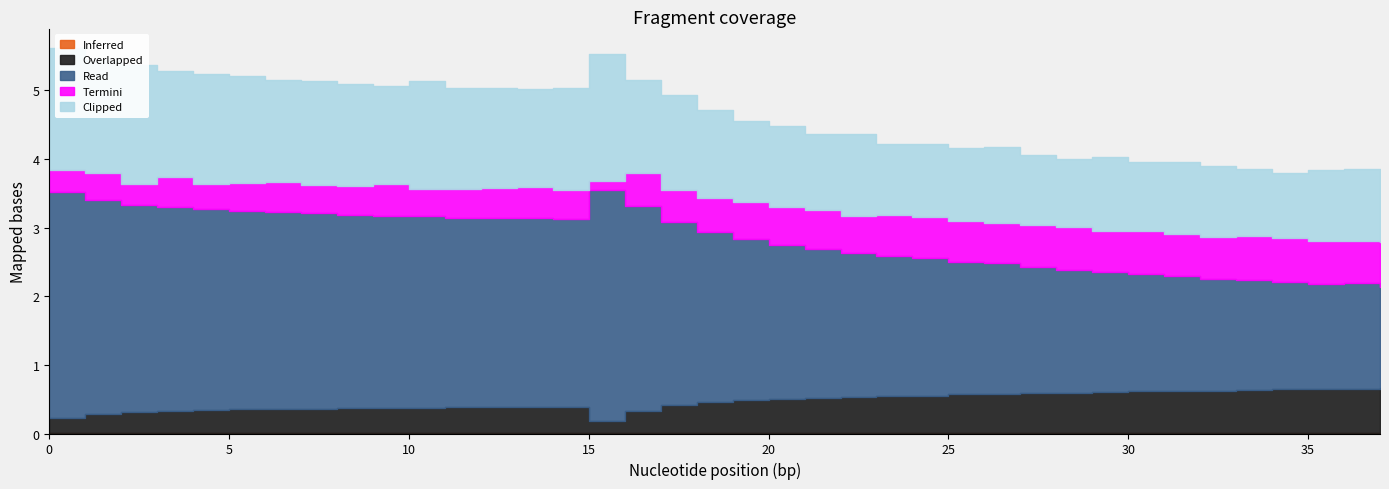

Is it true that Read equals 1.0 at 28?

False